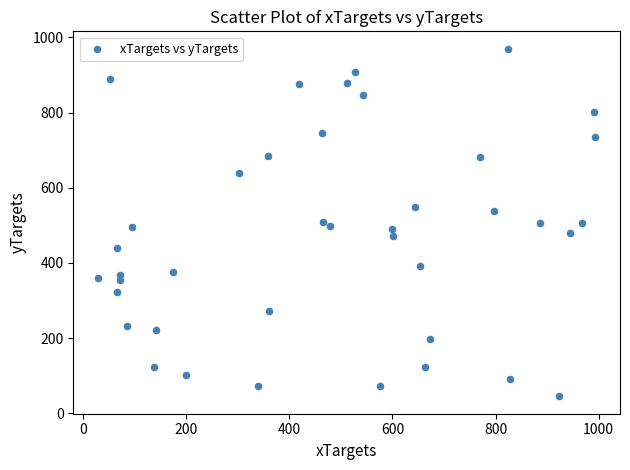

What is the range of Y values (max minus min)?

924.5